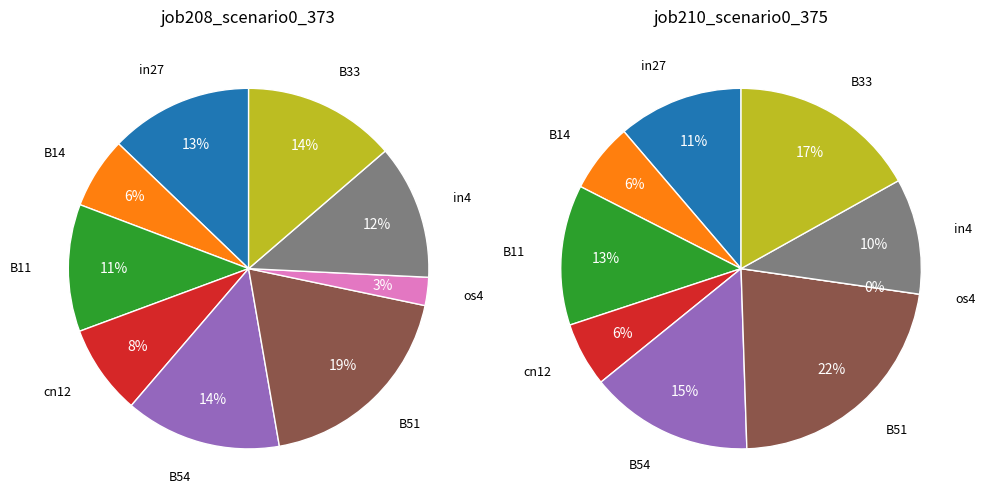

What is the largest slice in the pie chart?

B51